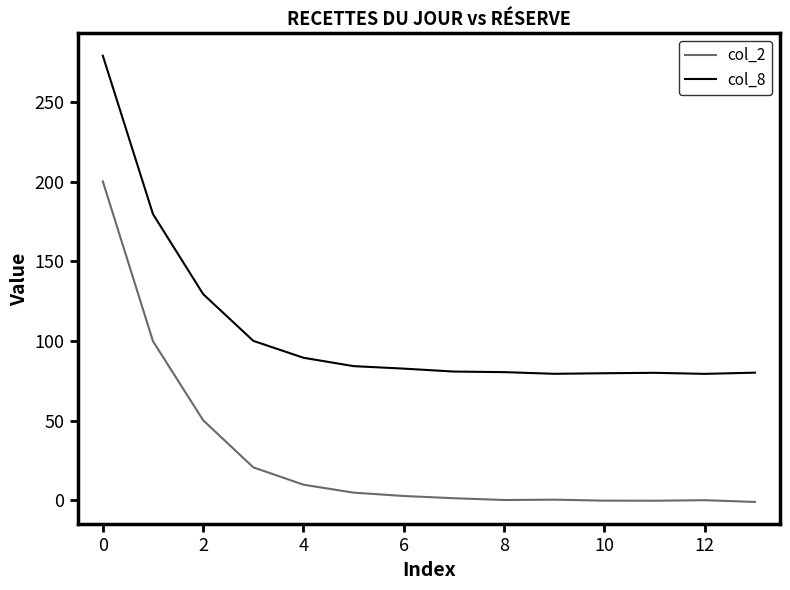

What is the maximum value shown in the chart?

279.1